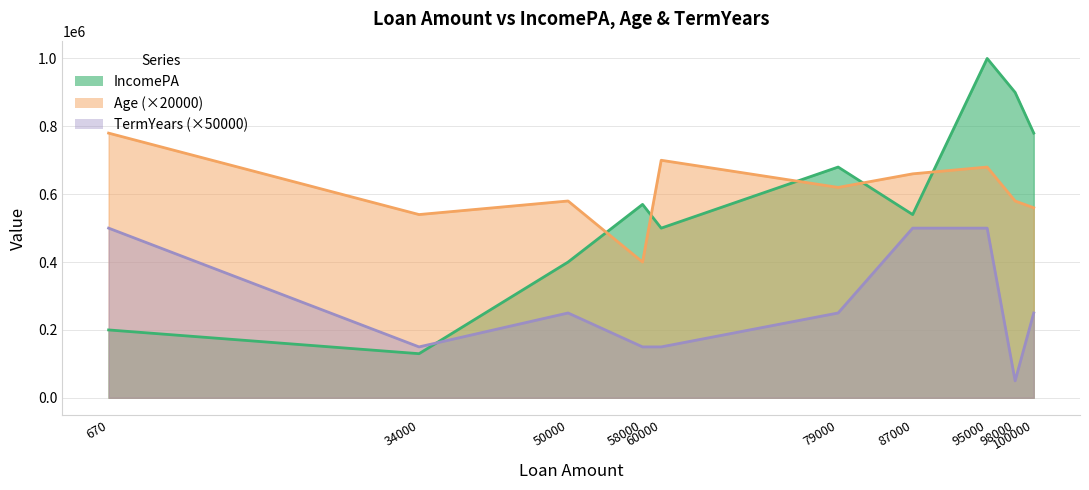

What is the greatest value displayed?

1000000